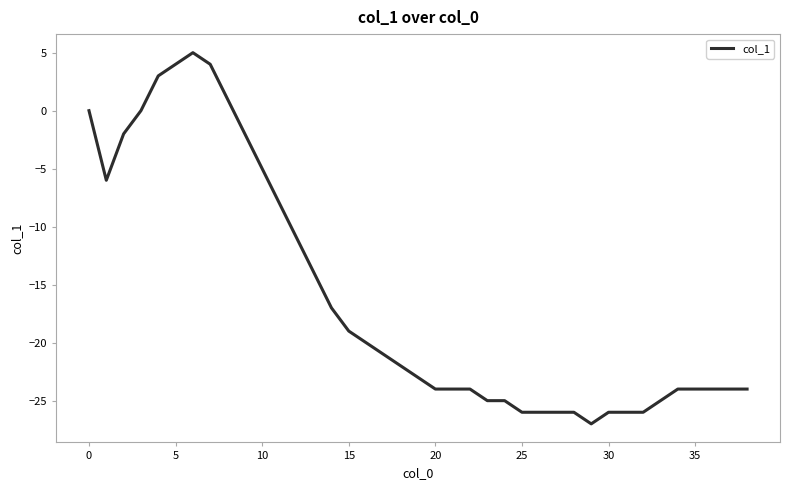

What is the minimum value shown in the chart?

-27